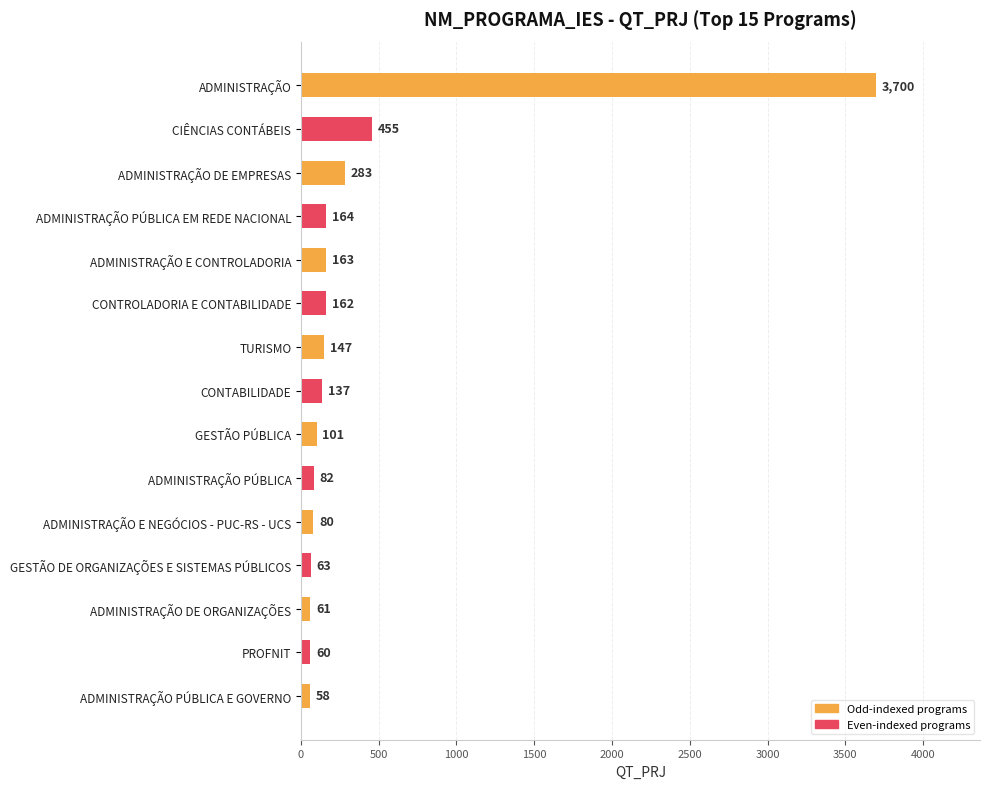

Count the number of categories in the chart.

15